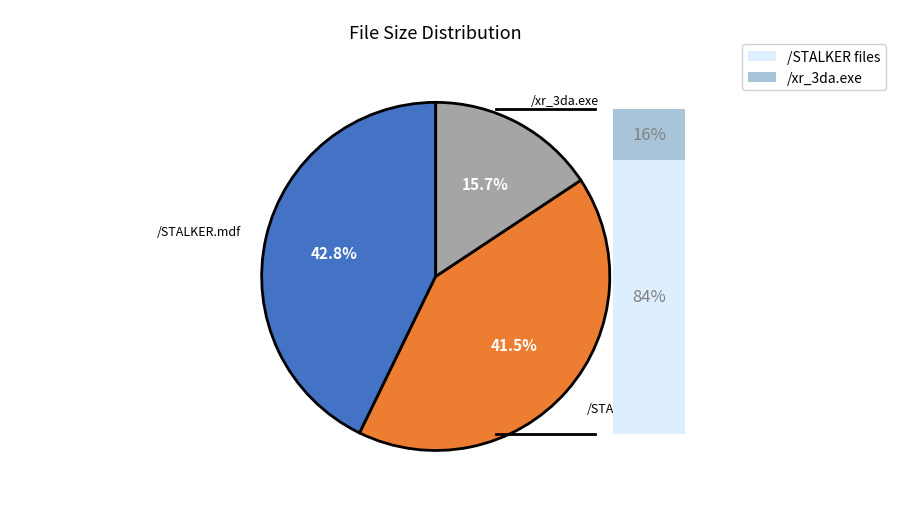

To the nearest percent, what percentage of the pie is /STALKER.mdf?

43%